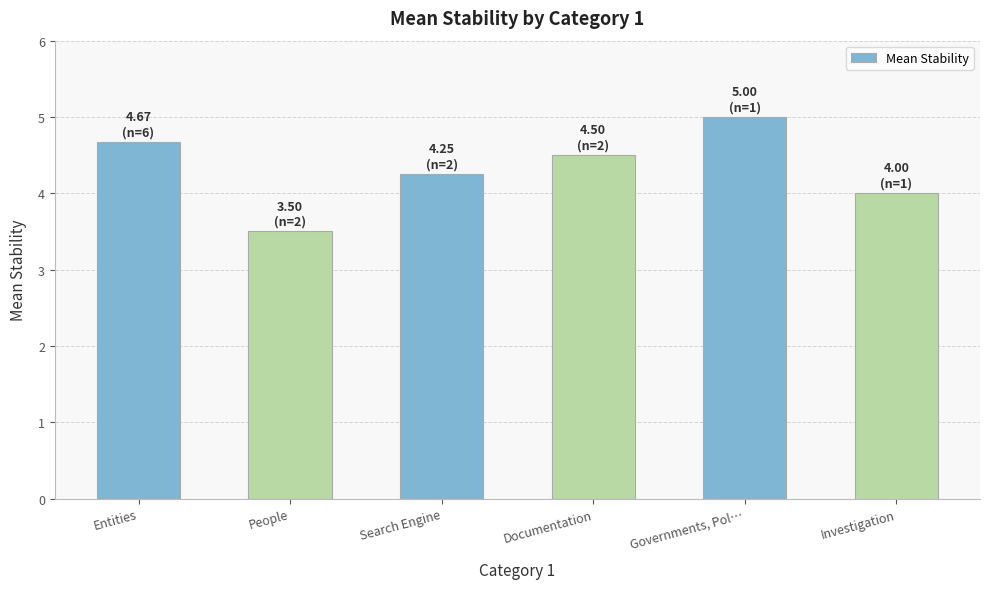

What is the difference between the second highest and second lowest values?

0.7